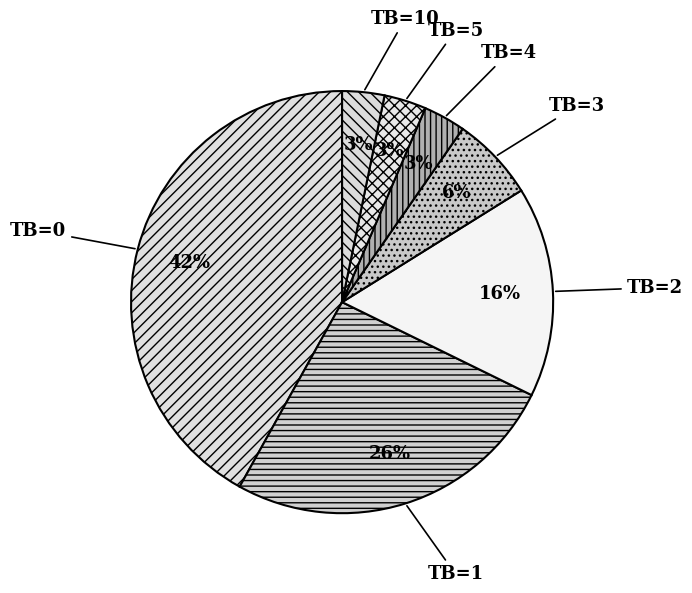

To the nearest percent, what portion does TB=3 represent?

6%